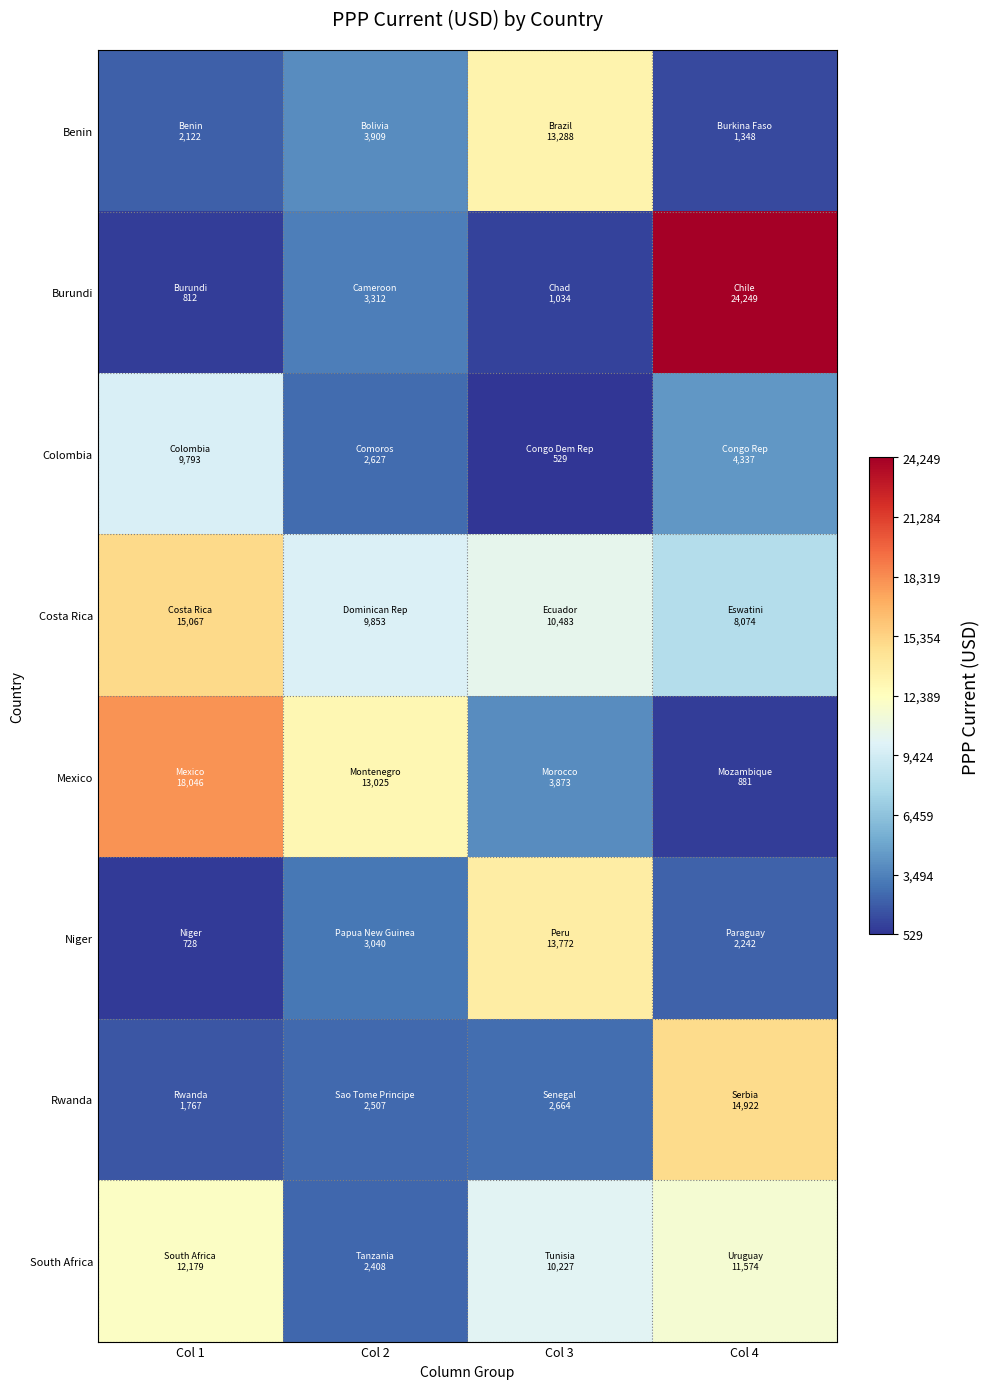

Reading right to left, transcribe all the data shown in this chart.

Benin: Col 4=1348.0	Col 3=13288.4	Col 2=3909.1	Col 1=2122.2
Burundi: Col 4=24248.9	Col 3=1033.6	Col 2=3311.7	Col 1=812.0
Colombia: Col 4=4337.2	Col 3=529.0	Col 2=2627.3	Col 1=9792.9
Costa Rica: Col 4=8073.5	Col 3=10483.1	Col 2=9853.2	Col 1=15067.3
Mexico: Col 4=881.2	Col 3=3873.4	Col 2=13024.8	Col 1=18046.0
Niger: Col 4=2242.1	Col 3=13772.3	Col 2=3039.8	Col 1=728.0
Rwanda: Col 4=14922.1	Col 3=2664.2	Col 2=2507.2	Col 1=1766.7
South Africa: Col 4=11574.3	Col 3=10227.3	Col 2=2408.2	Col 1=12179.2